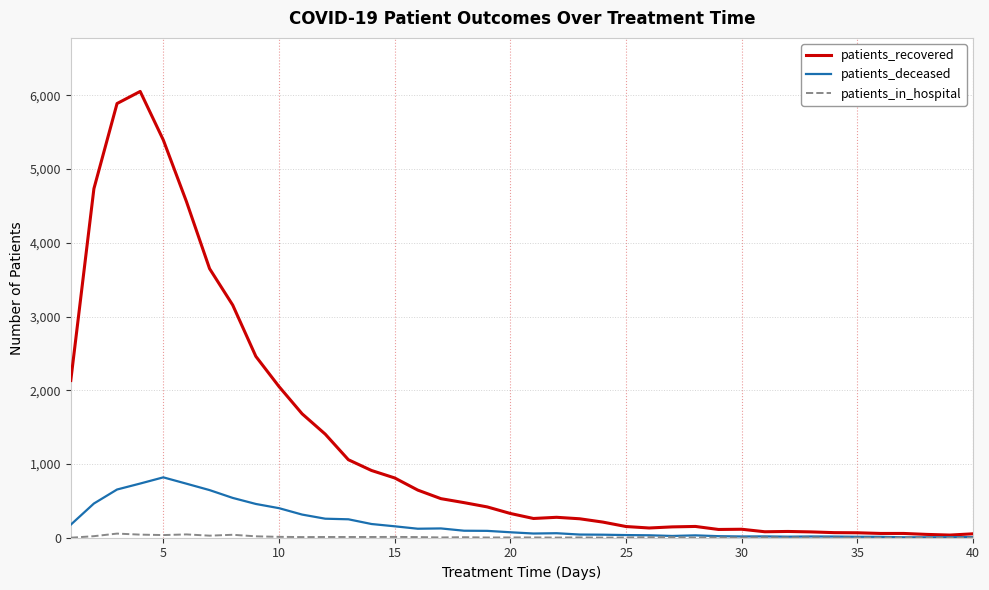

Which series has the widest spread of values?

patients_recovered